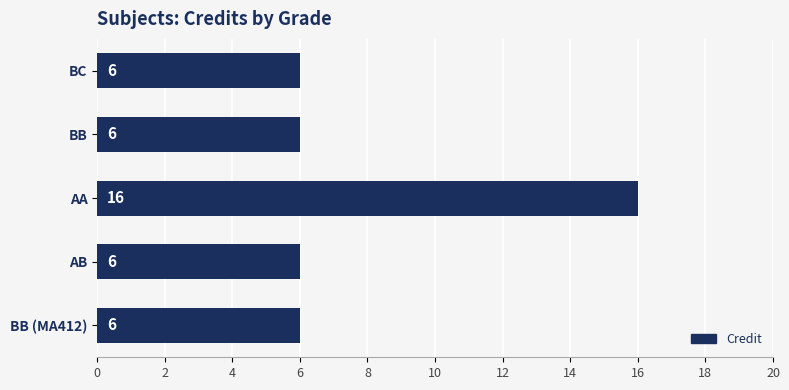

What is the average value?

8